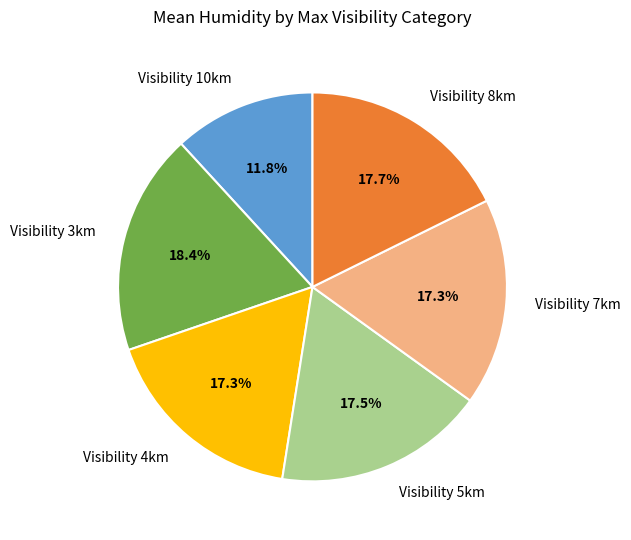

What is the ratio of the value at Visibility 8km to the value at Visibility 4km?

1.0